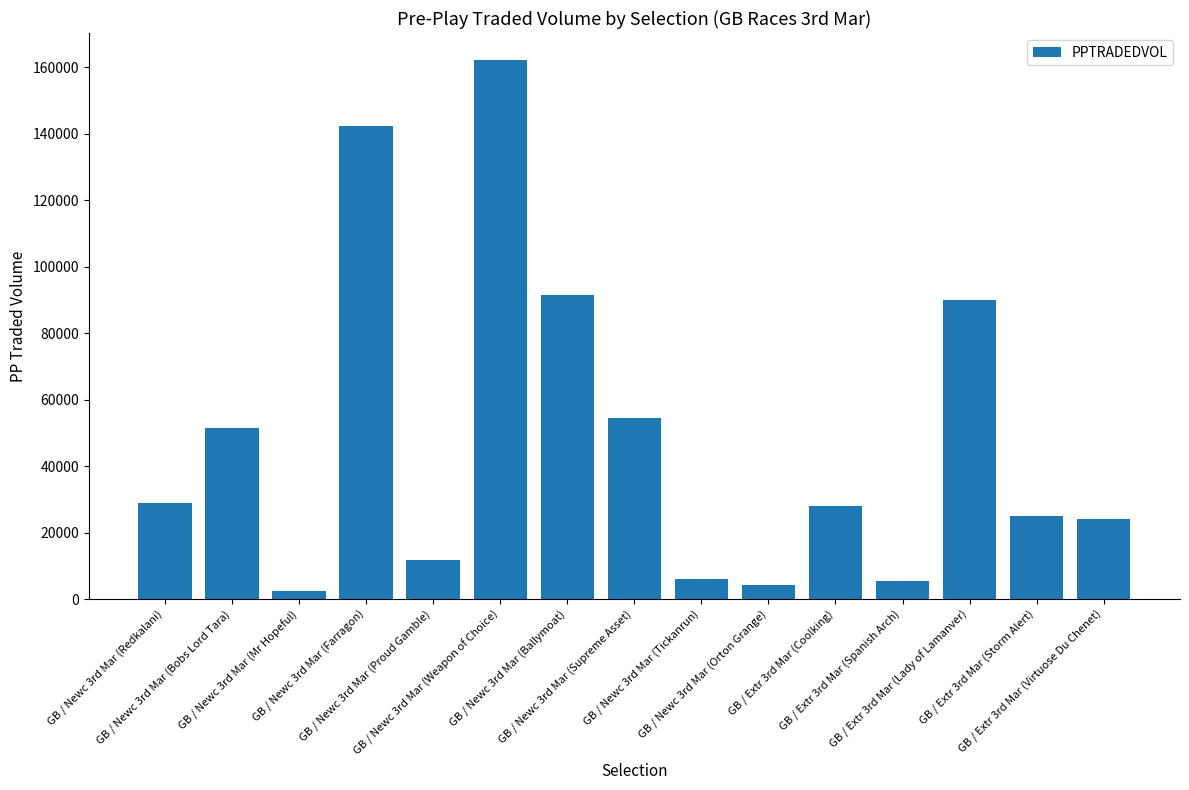

What is the maximum value shown in the chart?

162238.6